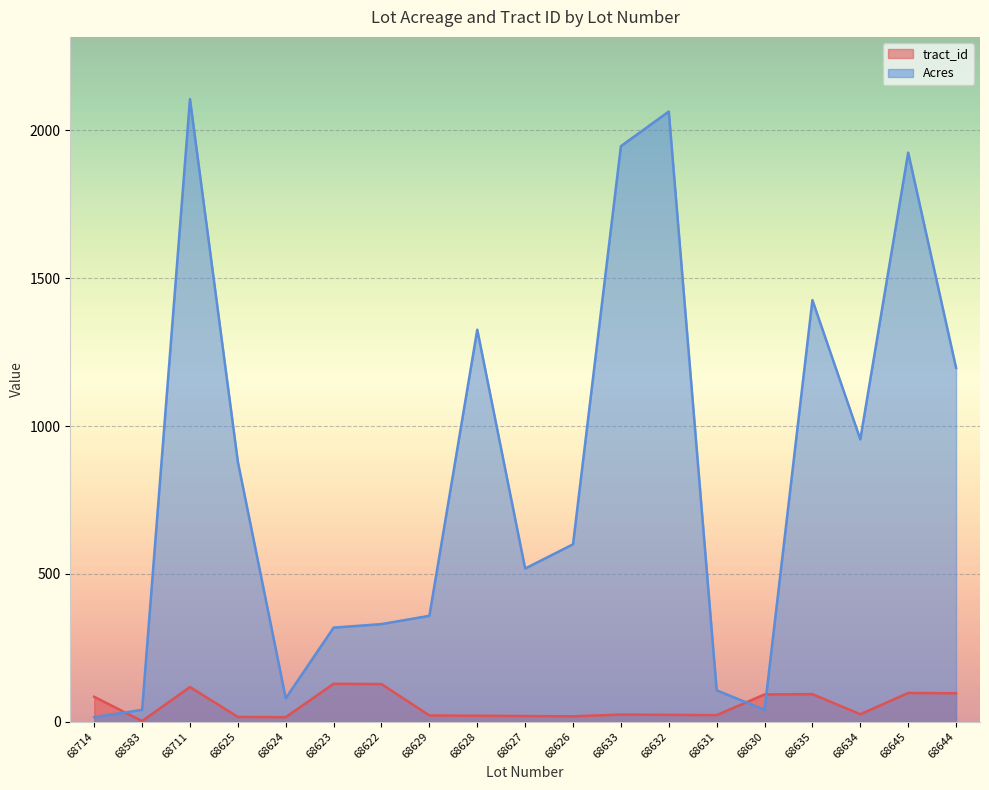

What is the approximate value of Acres at 68714?

15